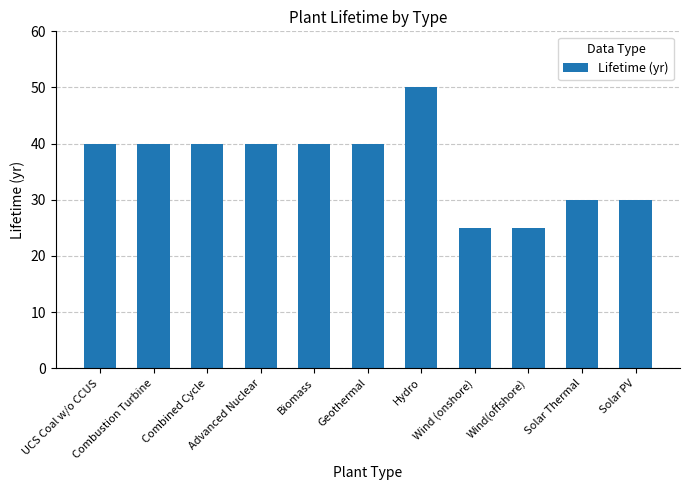

What is the sum of all values?

400